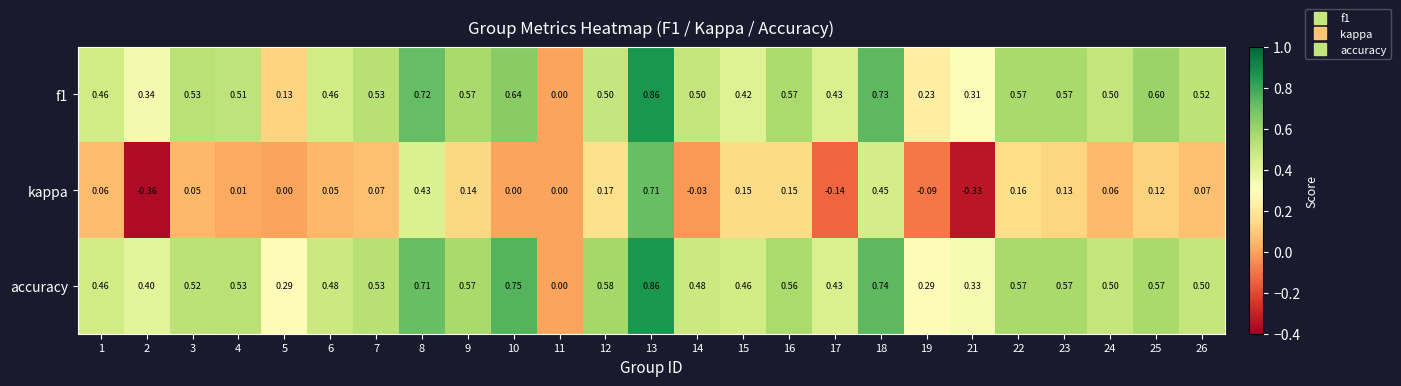

Which series has the largest total across all categories?

accuracy